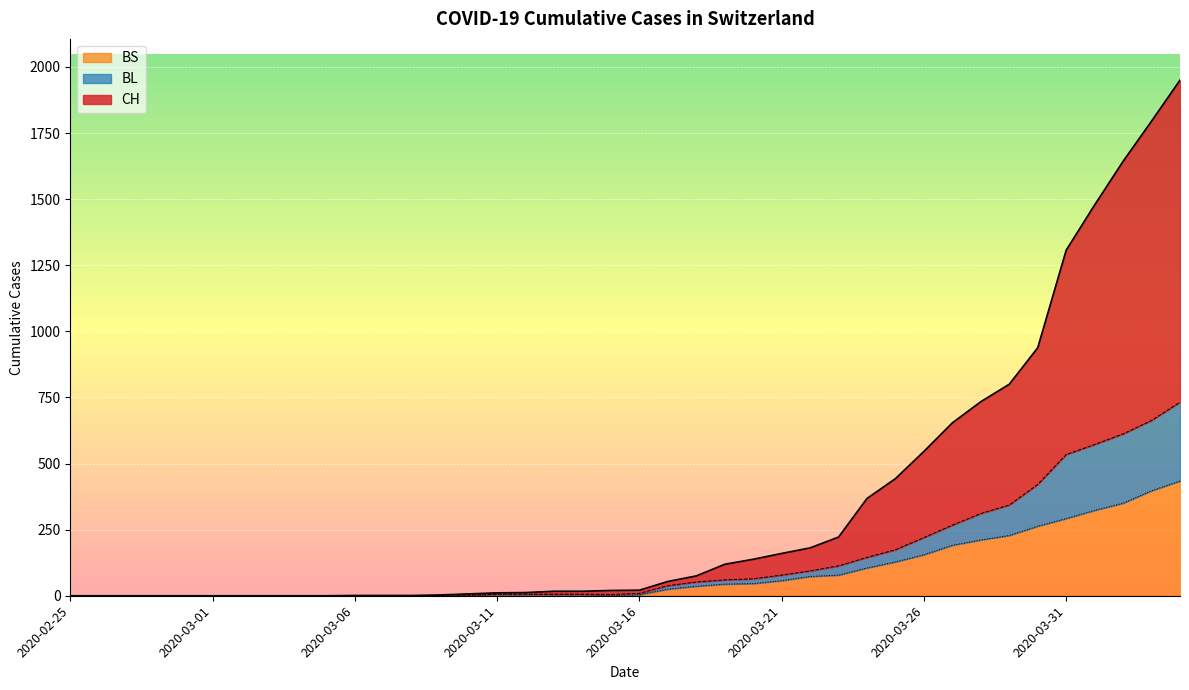

Reading left to right, list all the values displayed in this chart.

CH: 0	0	0	0	0	0	0	0	0	0	1	1	1	3	7	11	12	17	17	20	21	54	75	119	138	160	181	222	368	443	546	654	734	800	938	1307	1478	1643	1795	1950
BL: 0	0	0	0	0	0	0	0	0	0	0	0	0	1	2	6	6	6	6	5	9	38	52	60	64	78	94	113	145	174	220	267	311	343	421	534	572	612	663	732
BS: 0	0	0	0	0	0	0	0	0	0	0	0	0	0	0	4	4	4	4	0	4	25	36	44	46	57	73	78	105	128	155	191	211	228	263	292	323	350	397	434